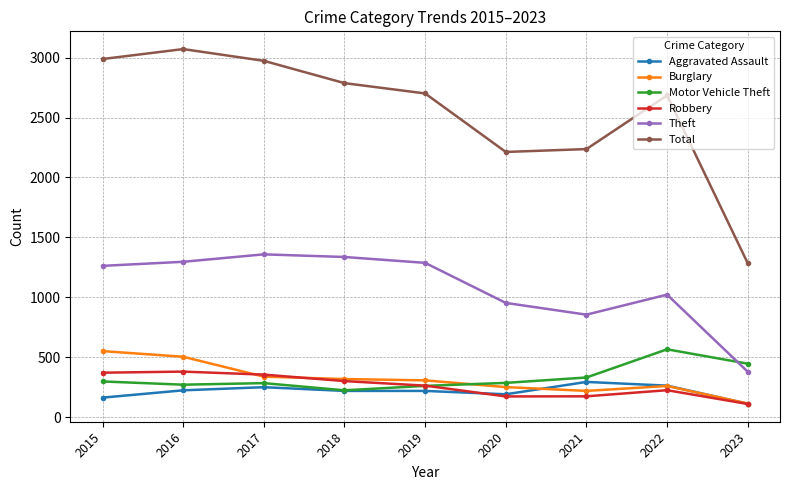

Is it true that Aggravated Assault equals 192 at 2020?

True